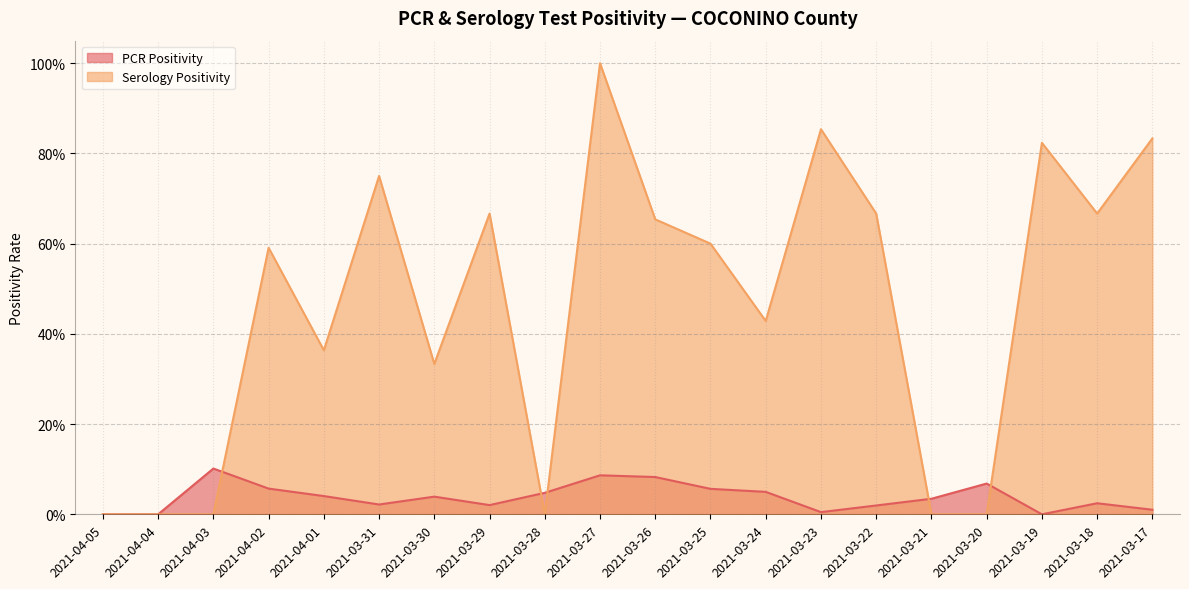

Where do Serology Positivity and PCR Positivity first cross each other?

2021-04-03 and 2021-04-02